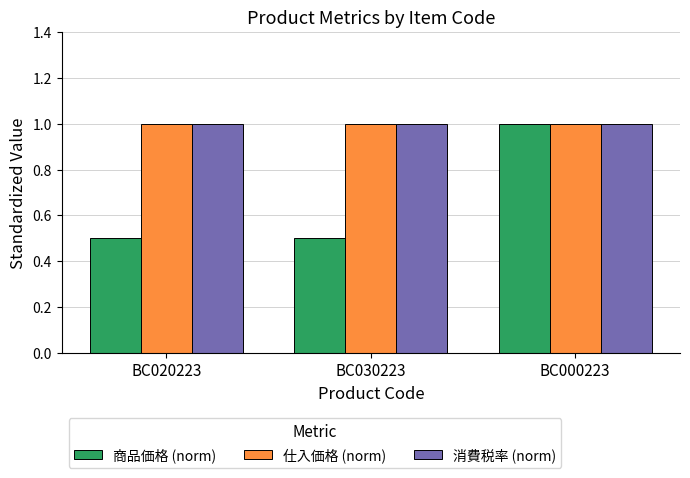

What position from the left is BC000223?

3